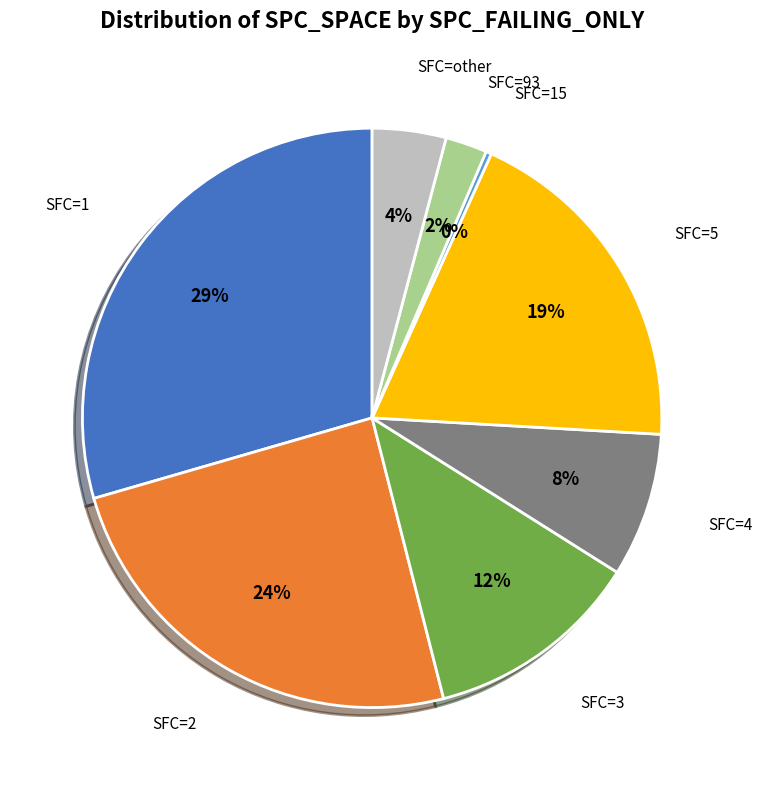

Is there any slice that represents more than half of the pie?

No